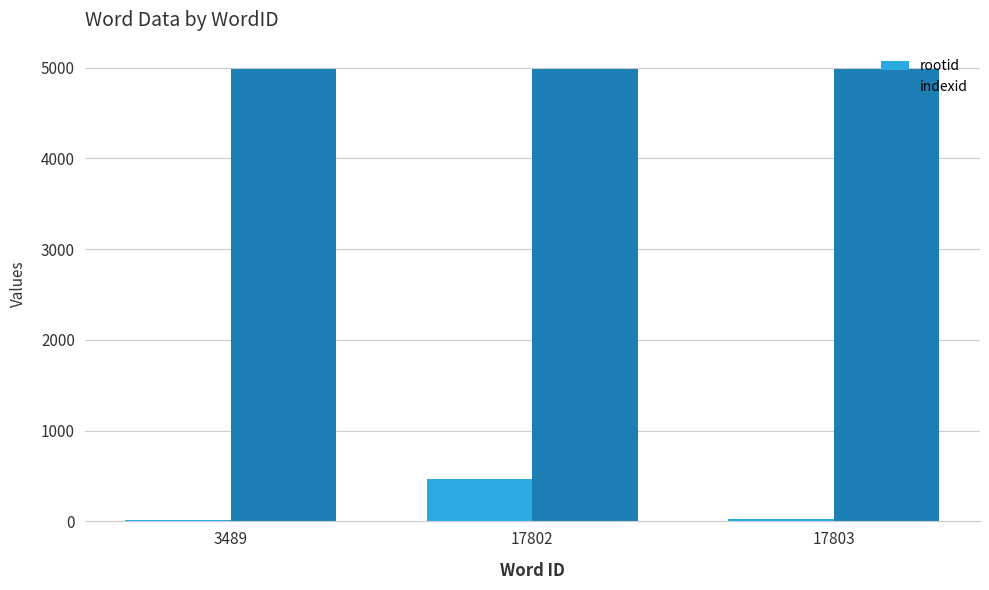

Is it true that rootid equals 29 at 17803?

True